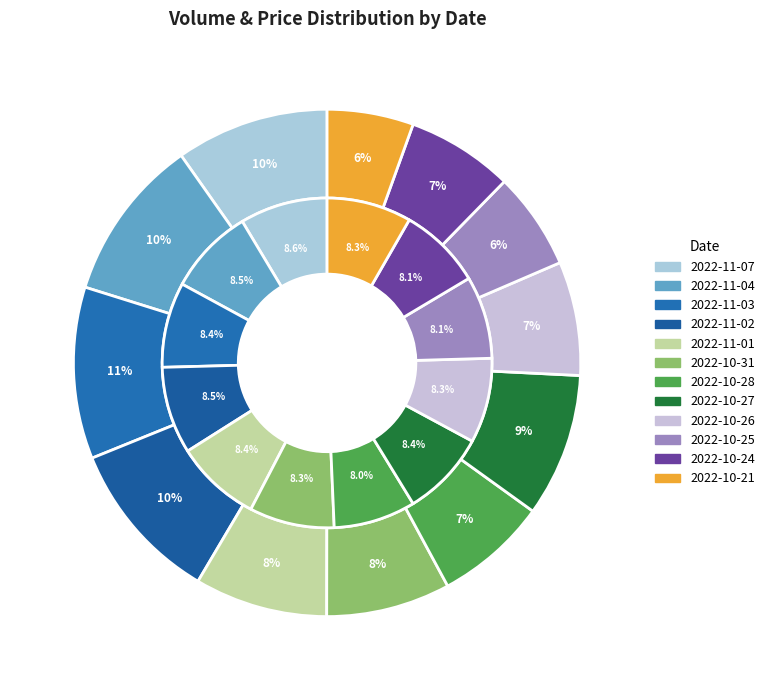

Between 2022-11-04 and 2022-10-25, which is larger?

2022-11-04